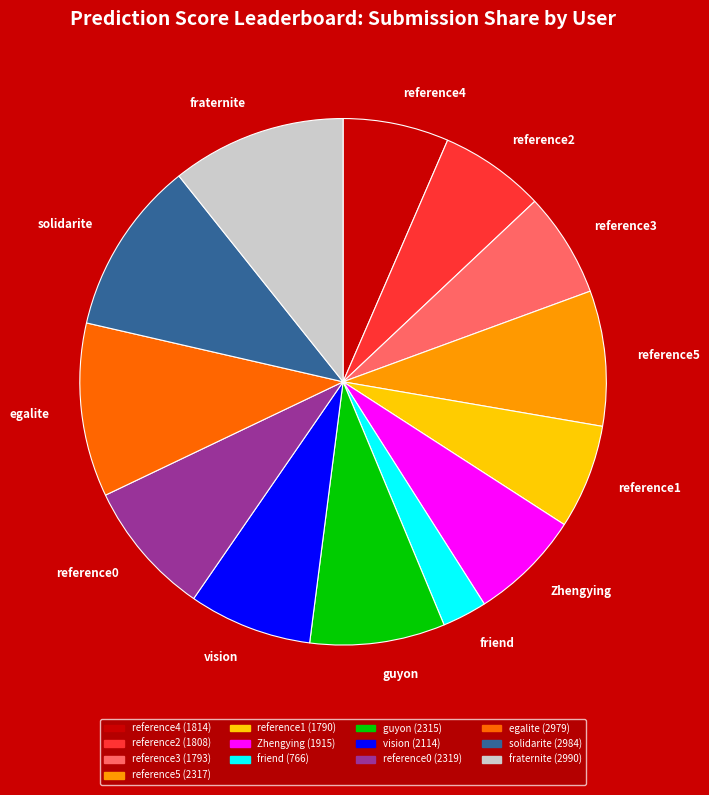

Is it true that reference1 is 1% of the pie?

False